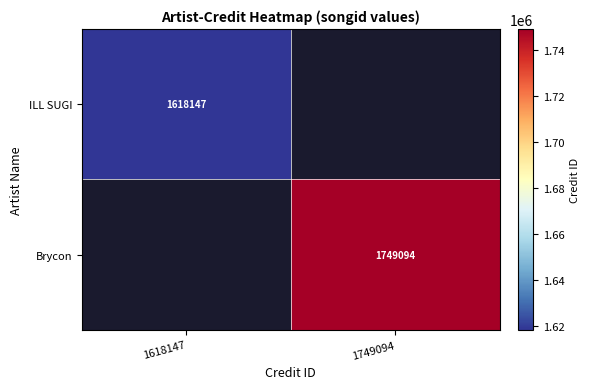

Count the number of data series in this chart.

2